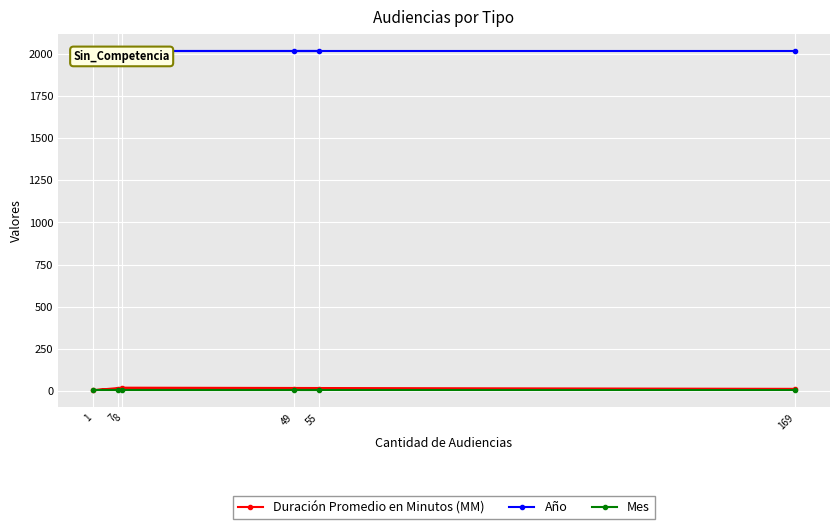

Reading right to left, what are all the values shown in this chart?

Duración Promedio en Minutos (MM): 13	20	5	13	13	15
Año: 2017	2017	2017	2017	2017	2017
Mes: 8	8	8	8	8	8